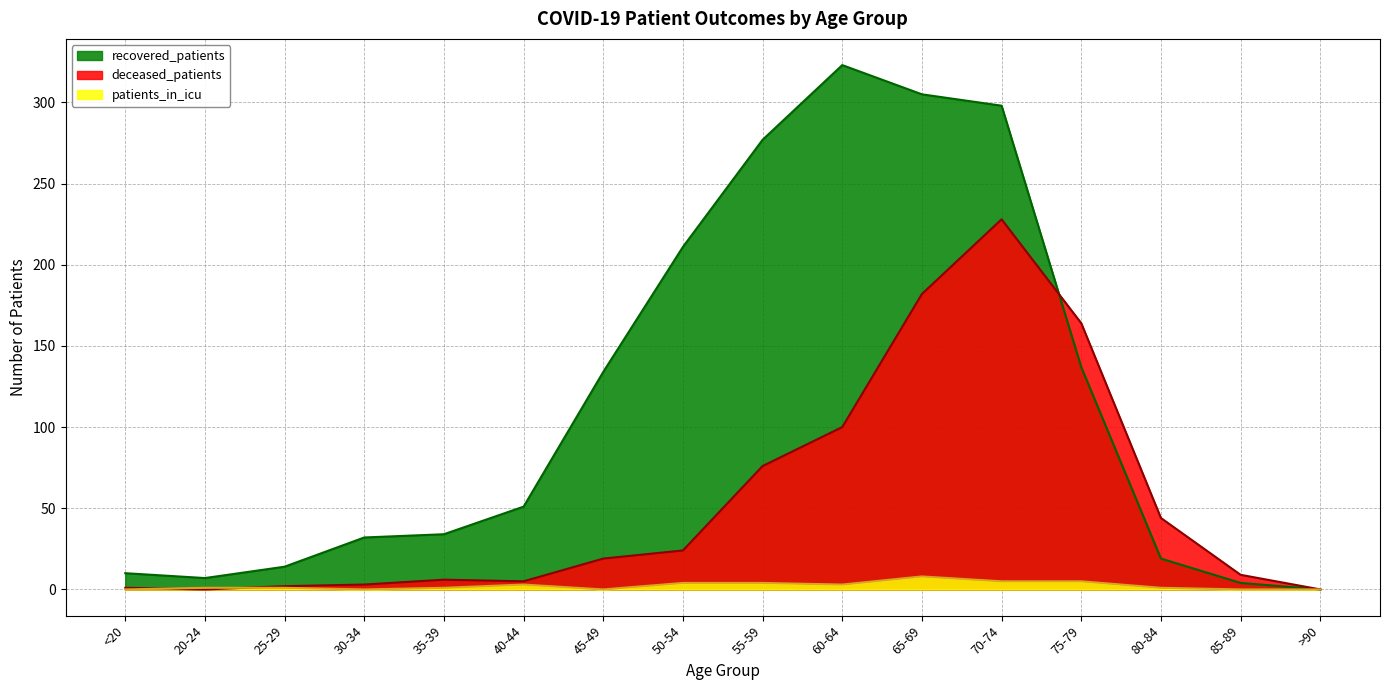

Reading left to right, what are all the values shown in this chart?

recovered_patients: <20=10	20-24=7	25-29=14	30-34=32	35-39=34	40-44=51	45-49=134	50-54=211	55-59=277	60-64=323	65-69=305	70-74=298	75-79=137	80-84=19	85-89=4	>90=0
deceased_patients: <20=1	20-24=0	25-29=2	30-34=3	35-39=6	40-44=5	45-49=19	50-54=24	55-59=76	60-64=100	65-69=182	70-74=228	75-79=164	80-84=44	85-89=9	>90=0
patients_in_icu: <20=0	20-24=1	25-29=1	30-34=0	35-39=1	40-44=3	45-49=0	50-54=4	55-59=4	60-64=3	65-69=8	70-74=5	75-79=5	80-84=1	85-89=0	>90=0